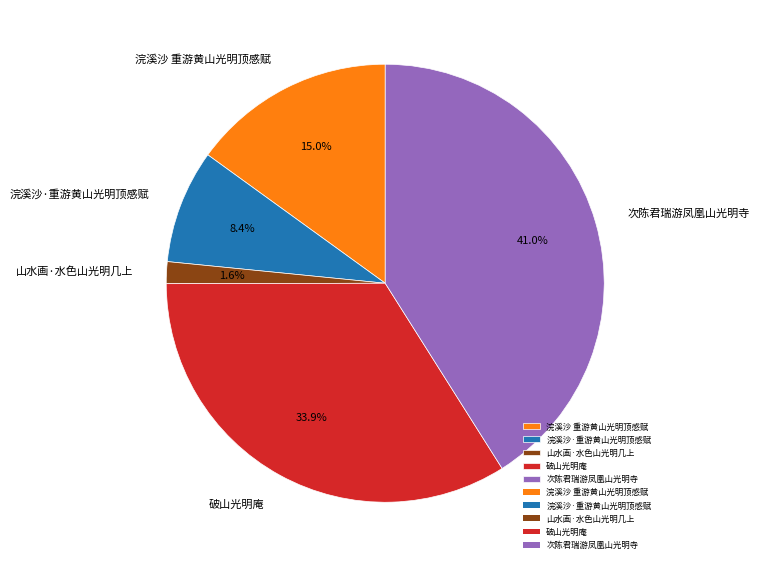

Is it true that 浣溪沙·重游黄山光明顶感赋 is 1% of the pie?

False